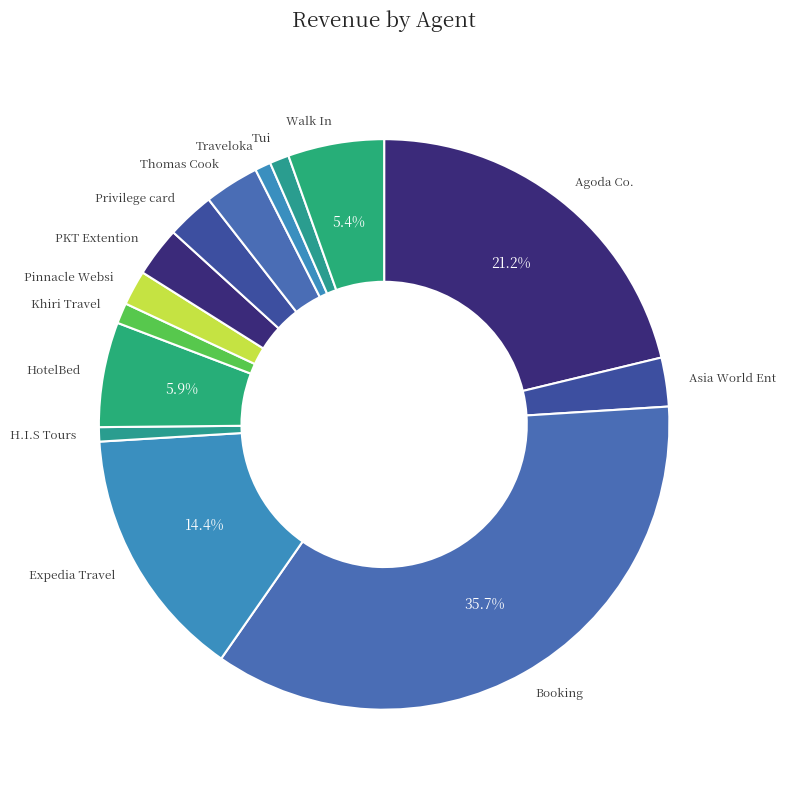

How many segments does this pie chart have?

14